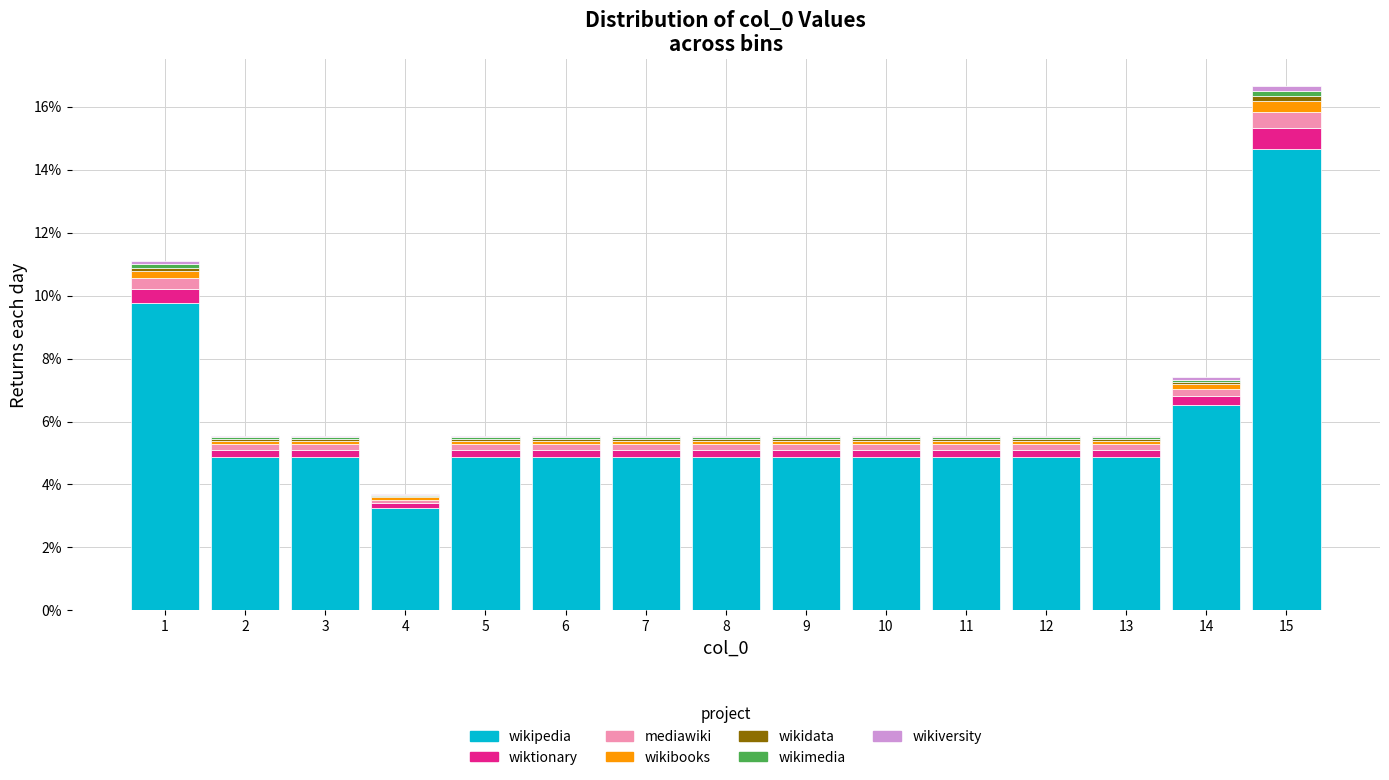

The wikipedia series shows 2.1 at 7. True or false?

False